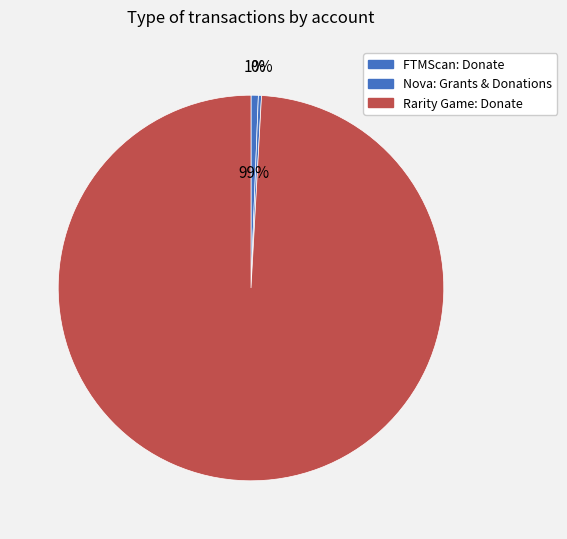

The Rarity Game: Donate slice represents 99% of the pie. True or false?

True